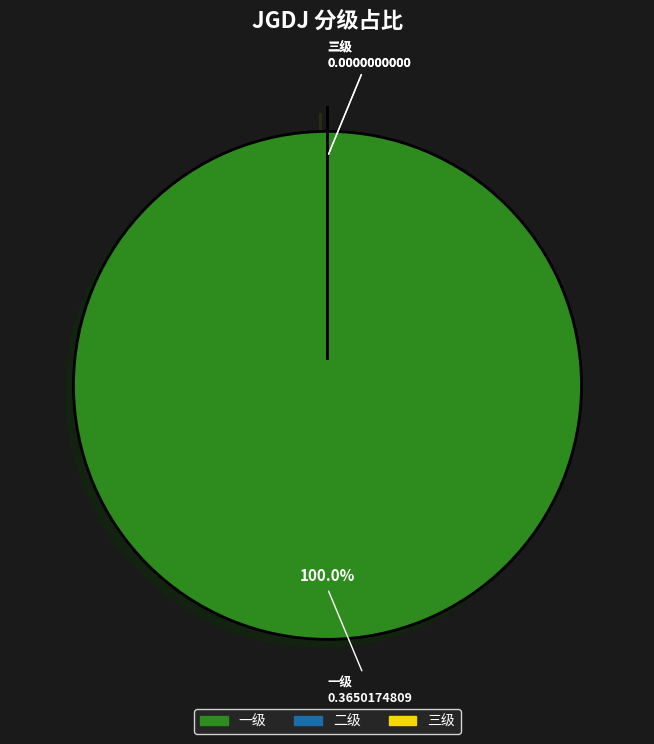

How many segments does this pie chart have?

3